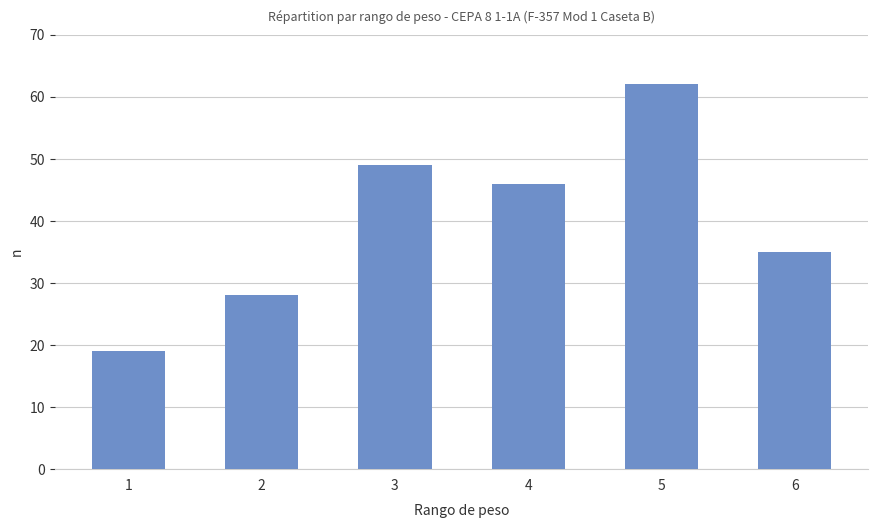

The chart shows a value of 49 at 3. True or false?

True